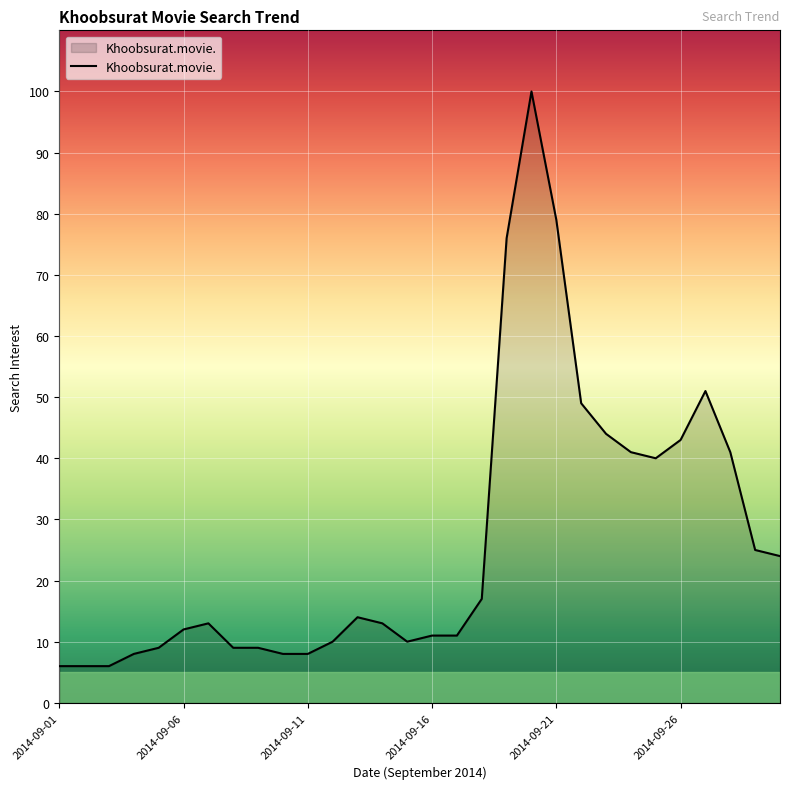

What is the difference between the maximum and minimum values?

94